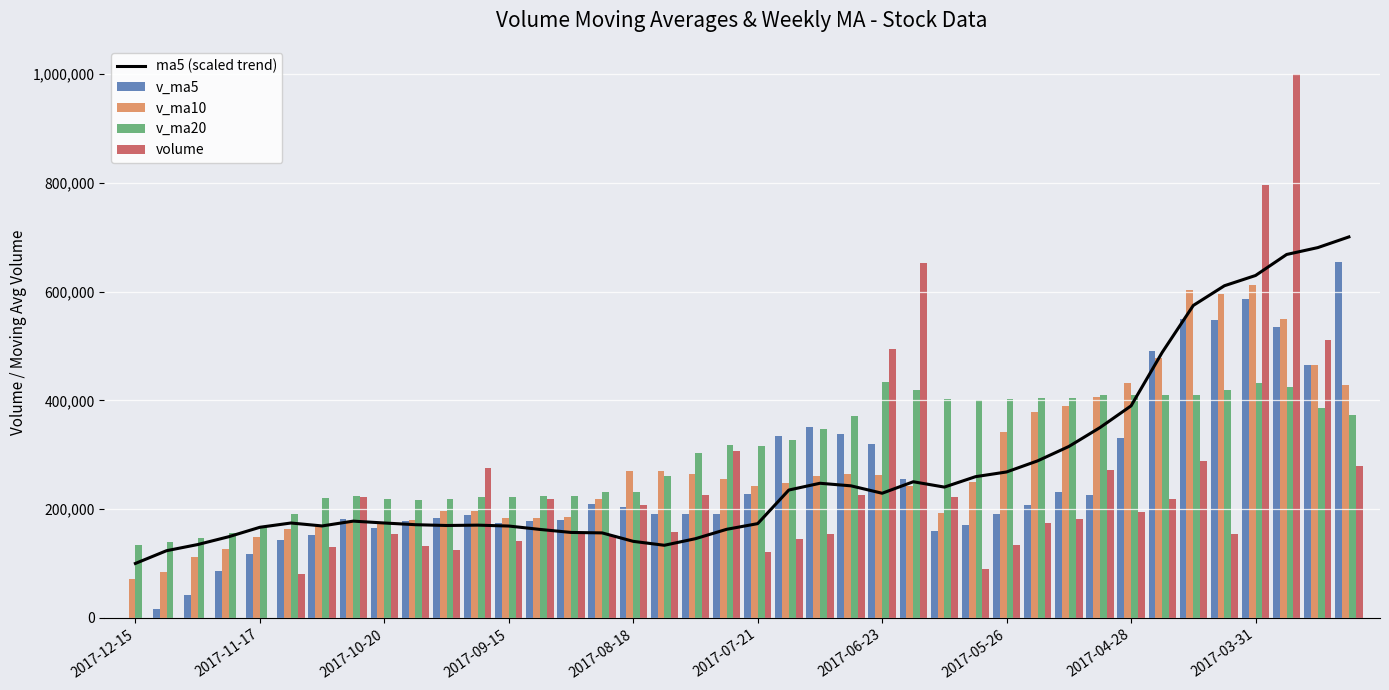

What is the value of the ma5 (scaled trend) bar at the 30th from the left?

288865.3